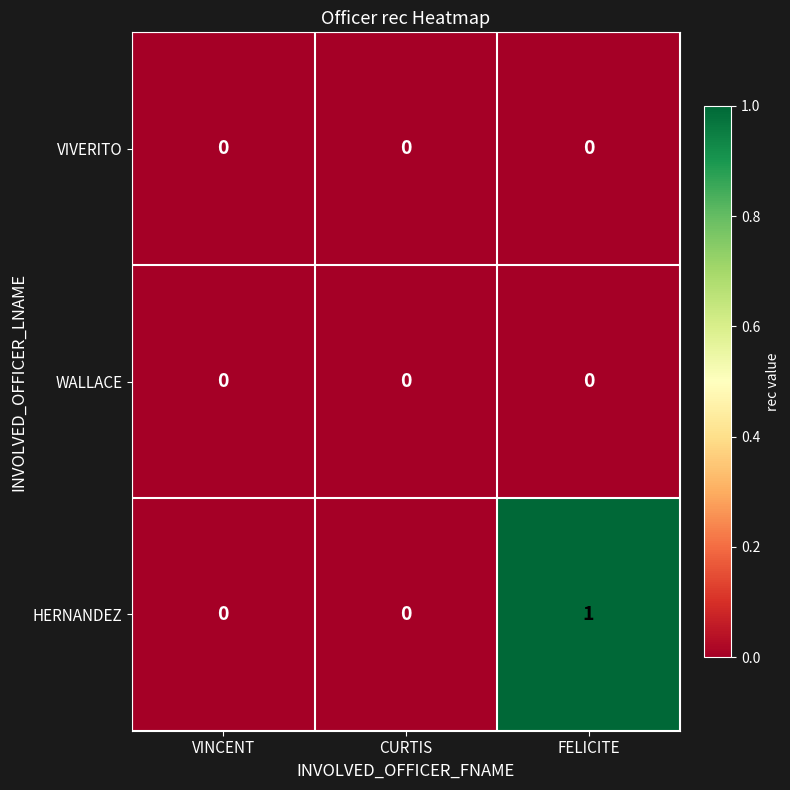

Which series has the largest total across all categories?

HERNANDEZ